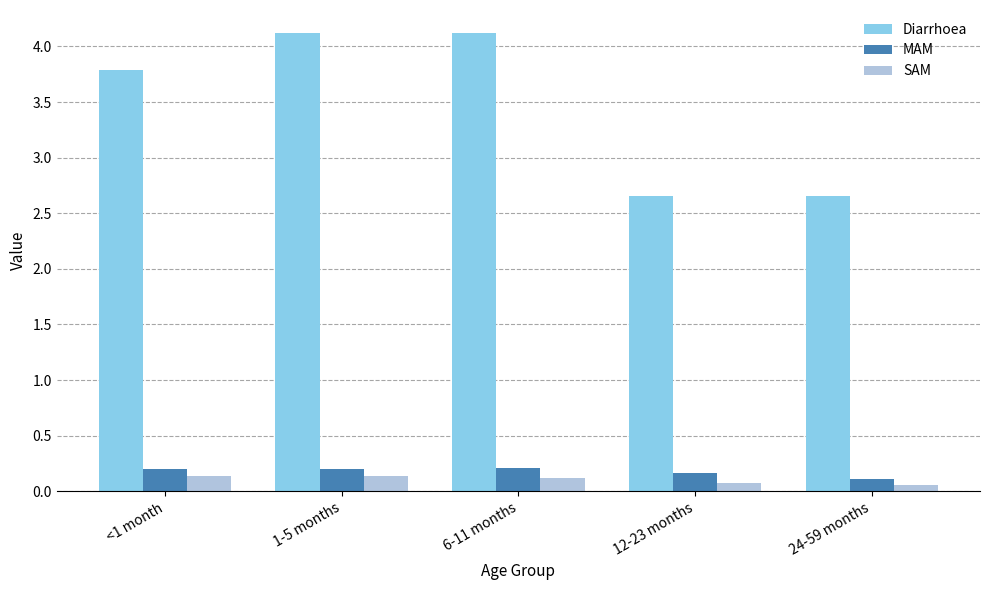

Which series has the widest spread of values?

Diarrhoea